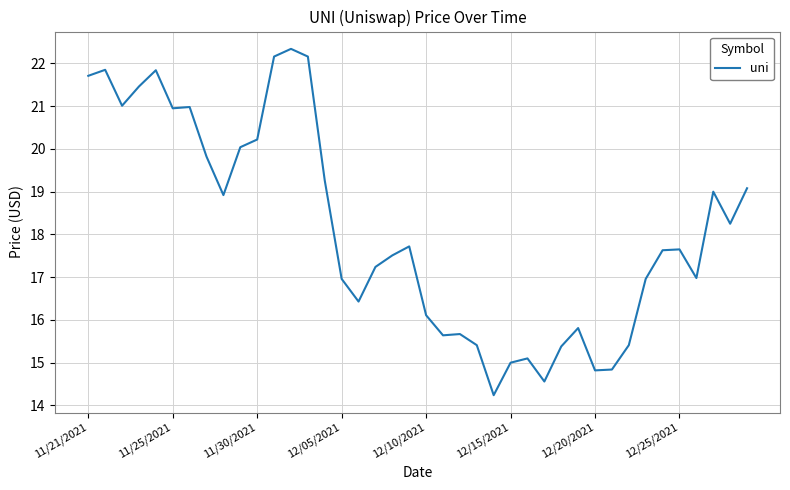

What is the smallest value displayed?

14.2